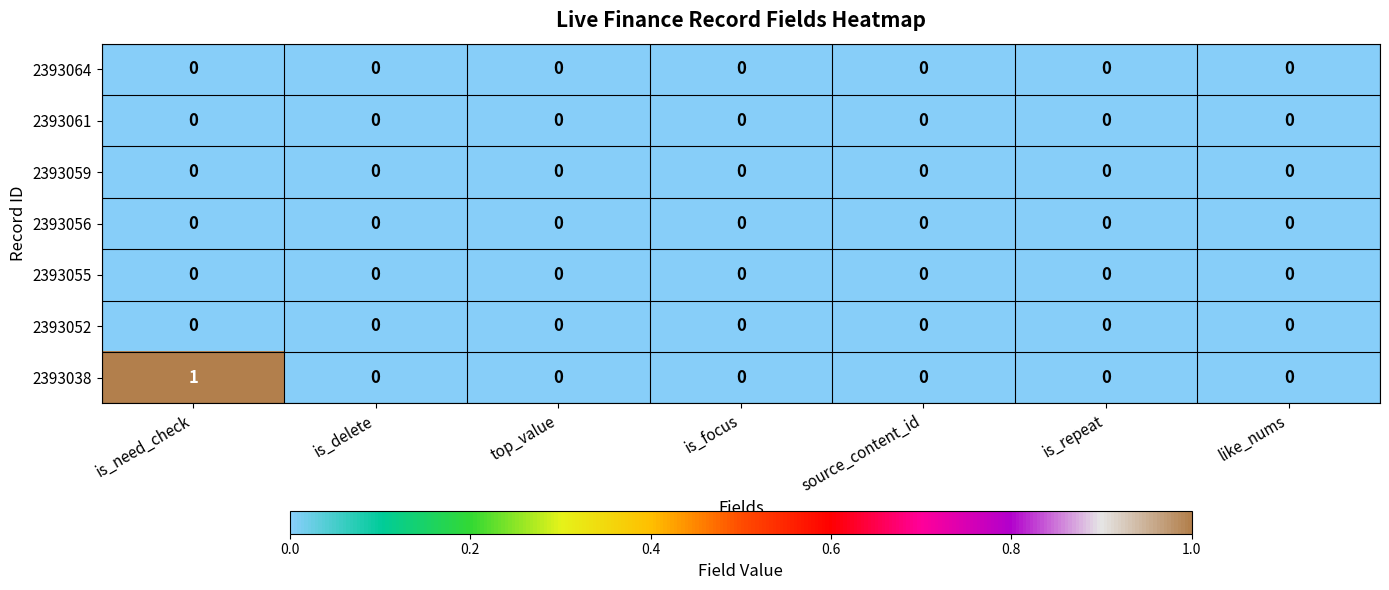

Which series has the largest range (max minus min)?

2393038